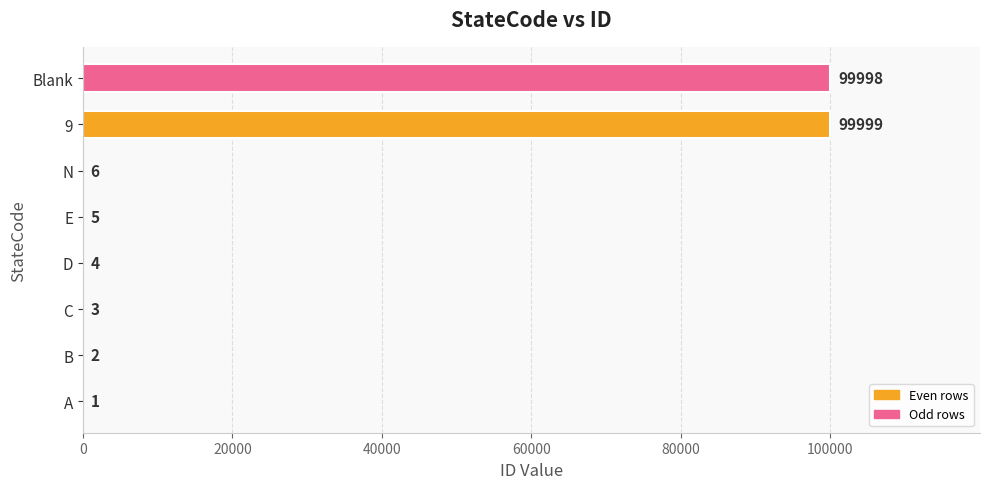

What is the sum of all values?

200018